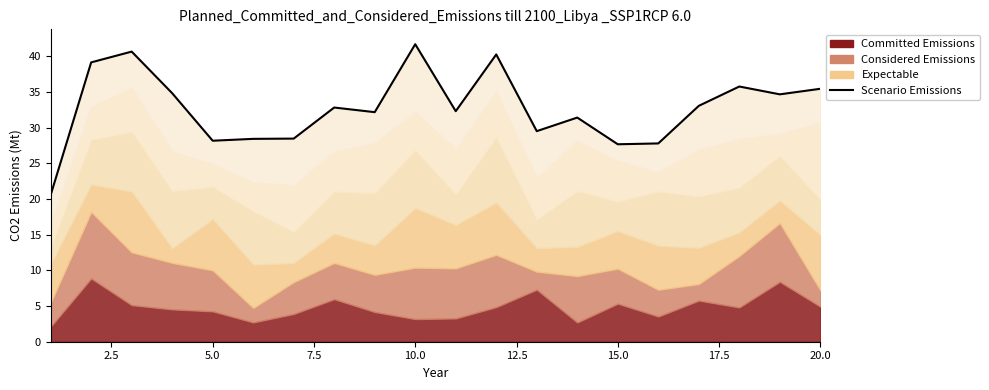

Count the number of categories in the chart.

20